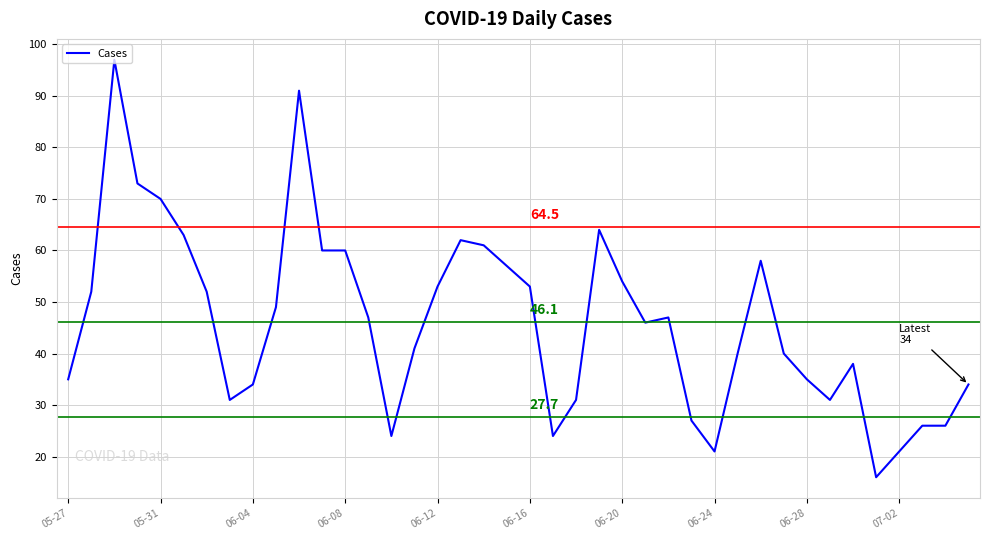

What is the maximum value shown in the chart?

97